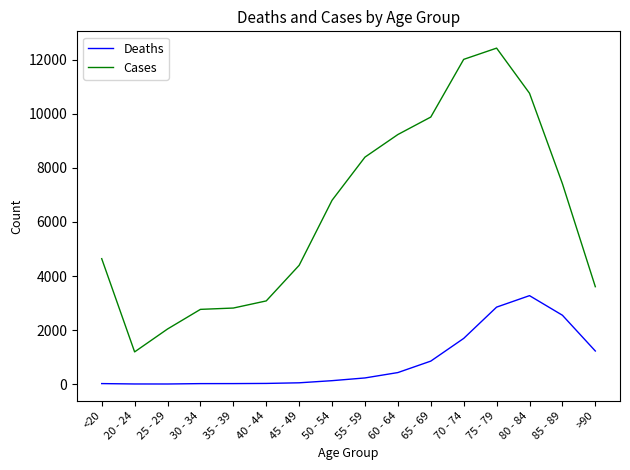

Which series has the largest total across all categories?

Cases